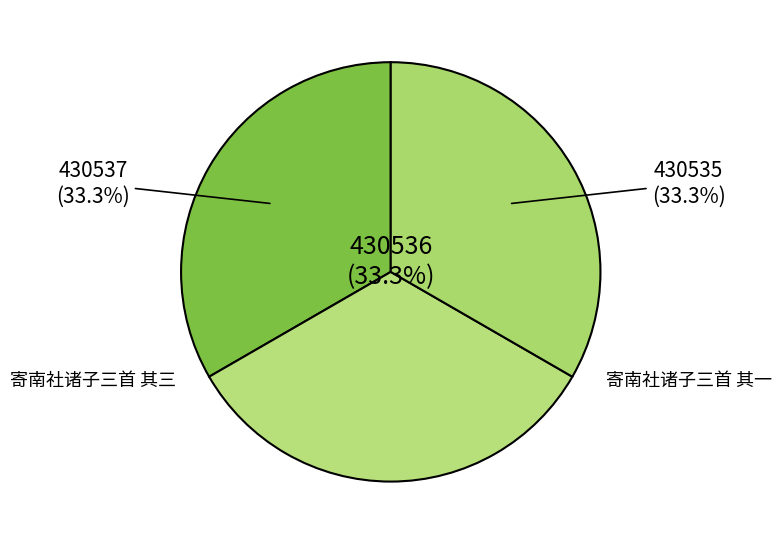

Which slice is the largest?

寄南社诸子三首 其三